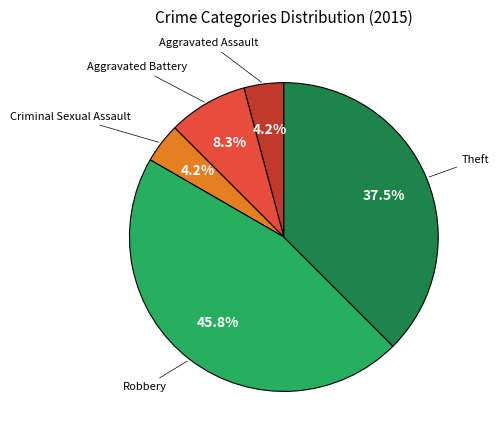

How many segments does this pie chart have?

5